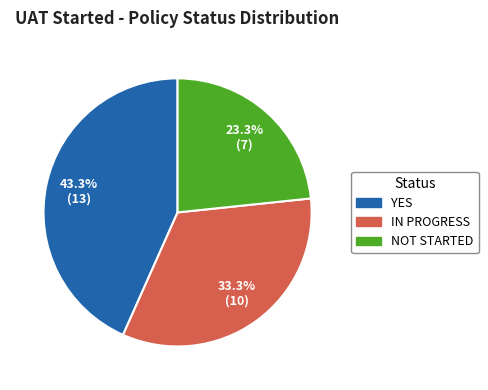

To the nearest percent, what portion does YES represent?

43%